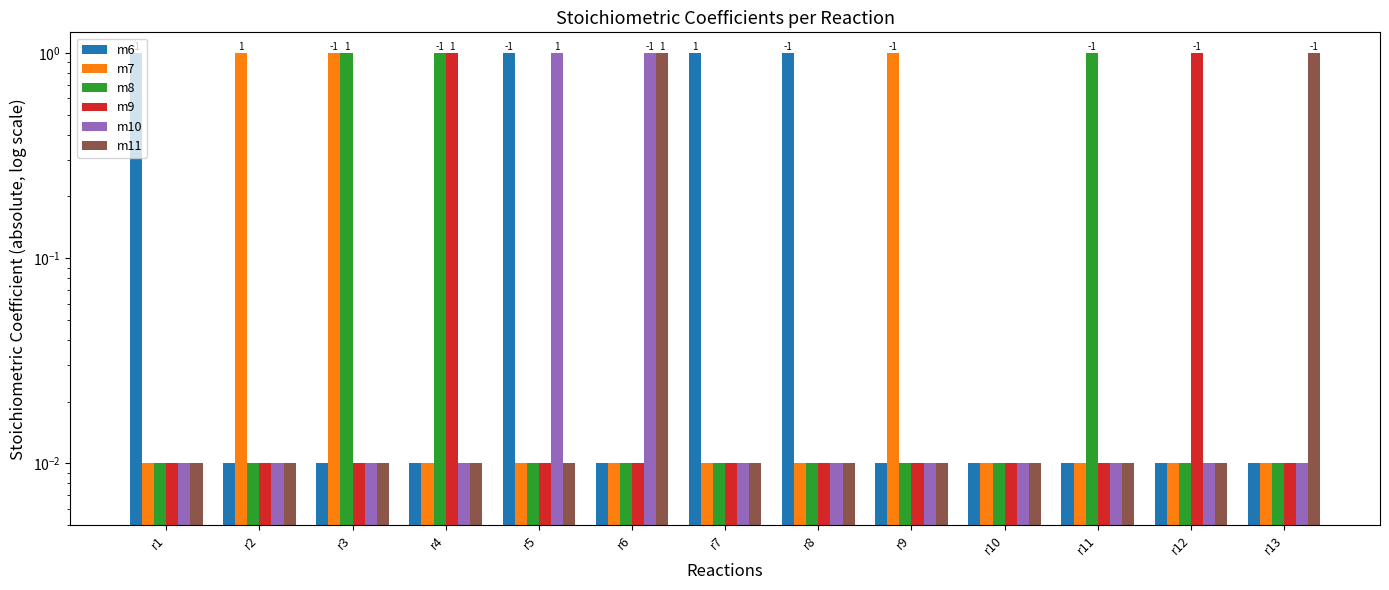

Which series has the largest total across all categories?

m6